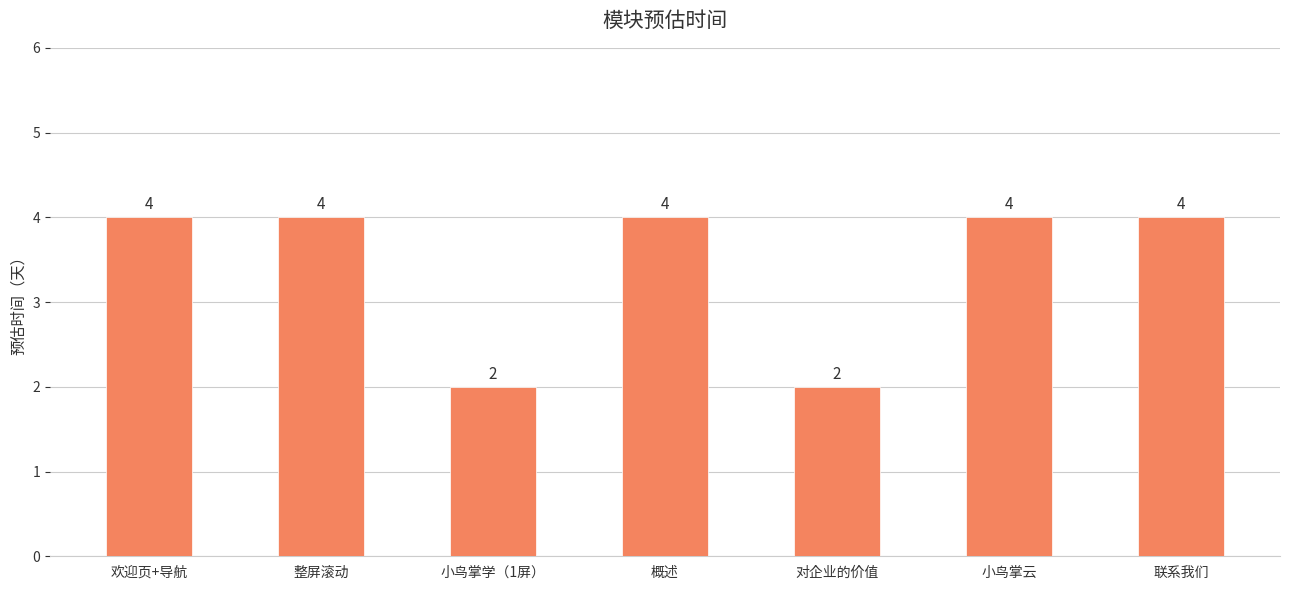

What is the sum of the values at 联系我们 and 小鸟掌云?

8